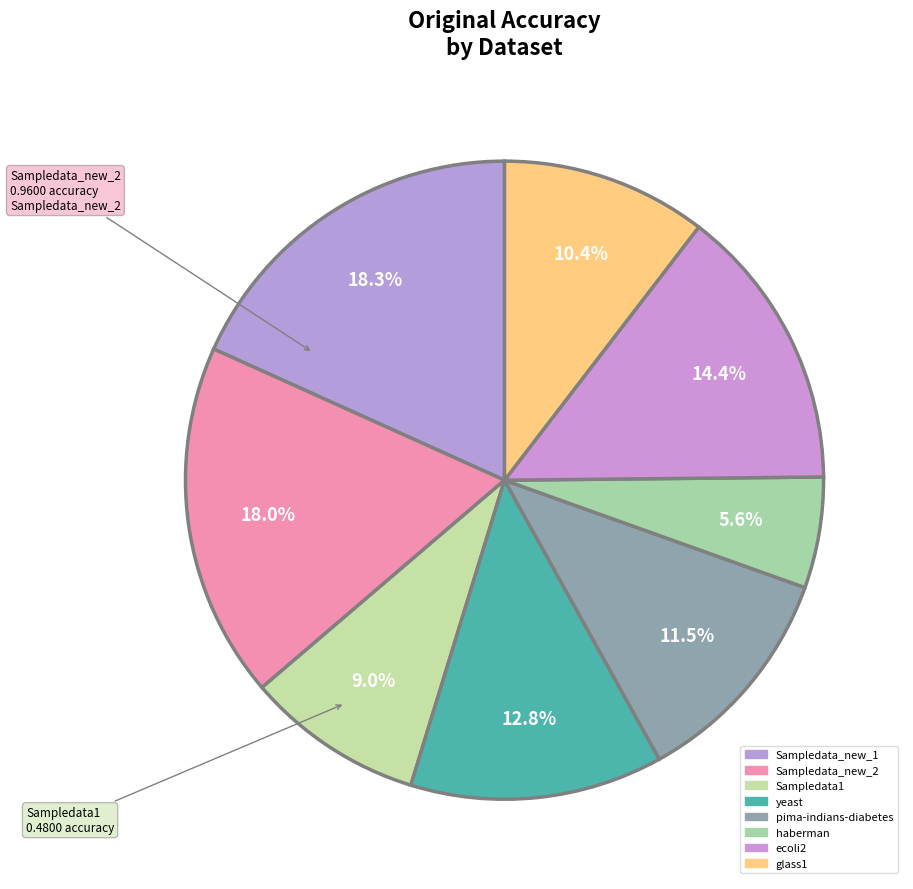

How many slices are in this pie chart?

8